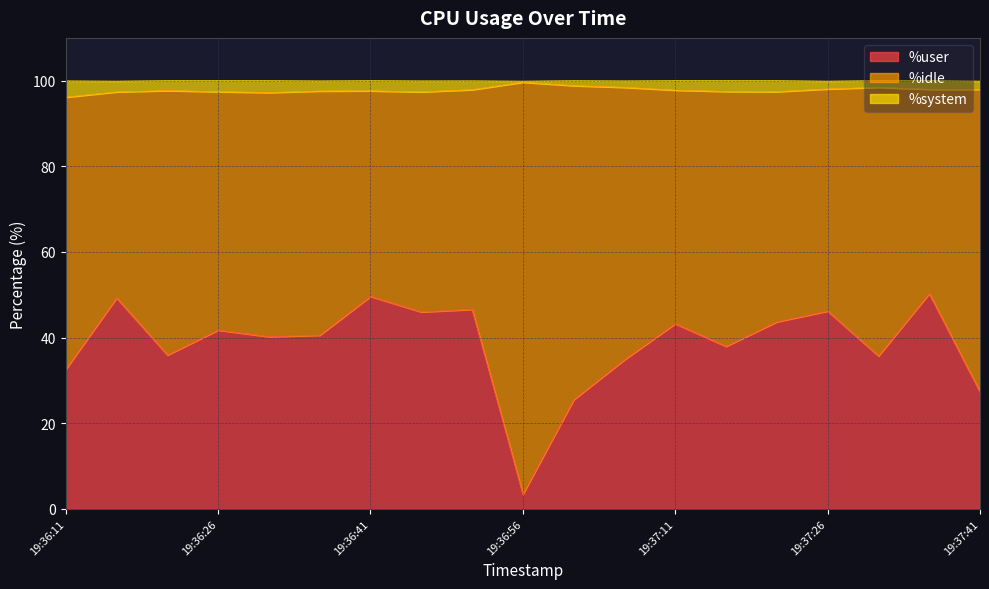

What is the difference between the second highest and minimum values in the %user series?

46.2